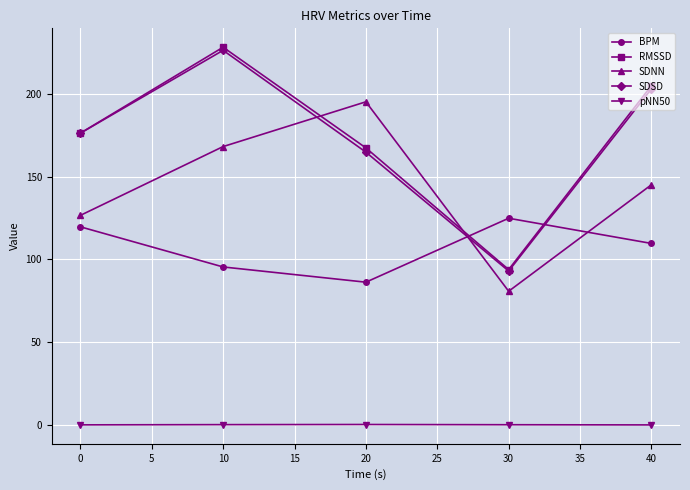

How many data points in RMSSD are less than 176?

2